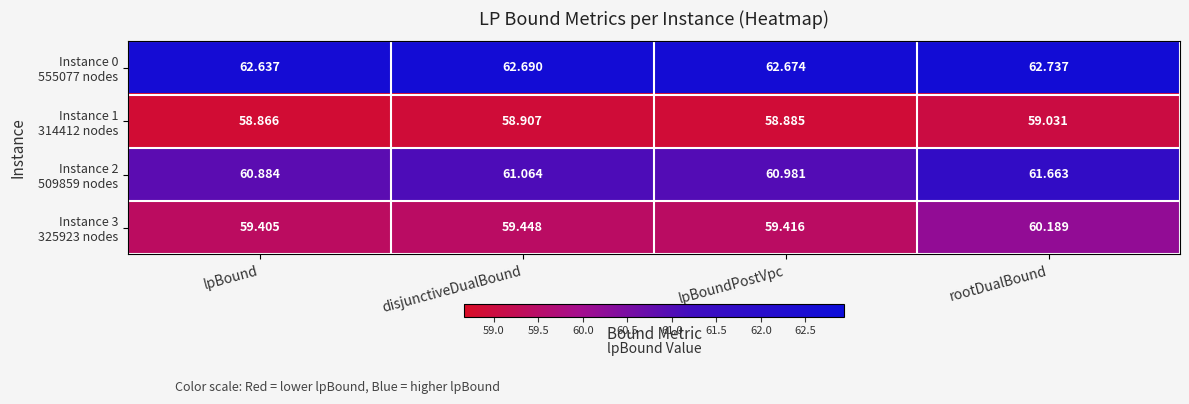

At which category is the sum across all series the highest?

rootDualBound